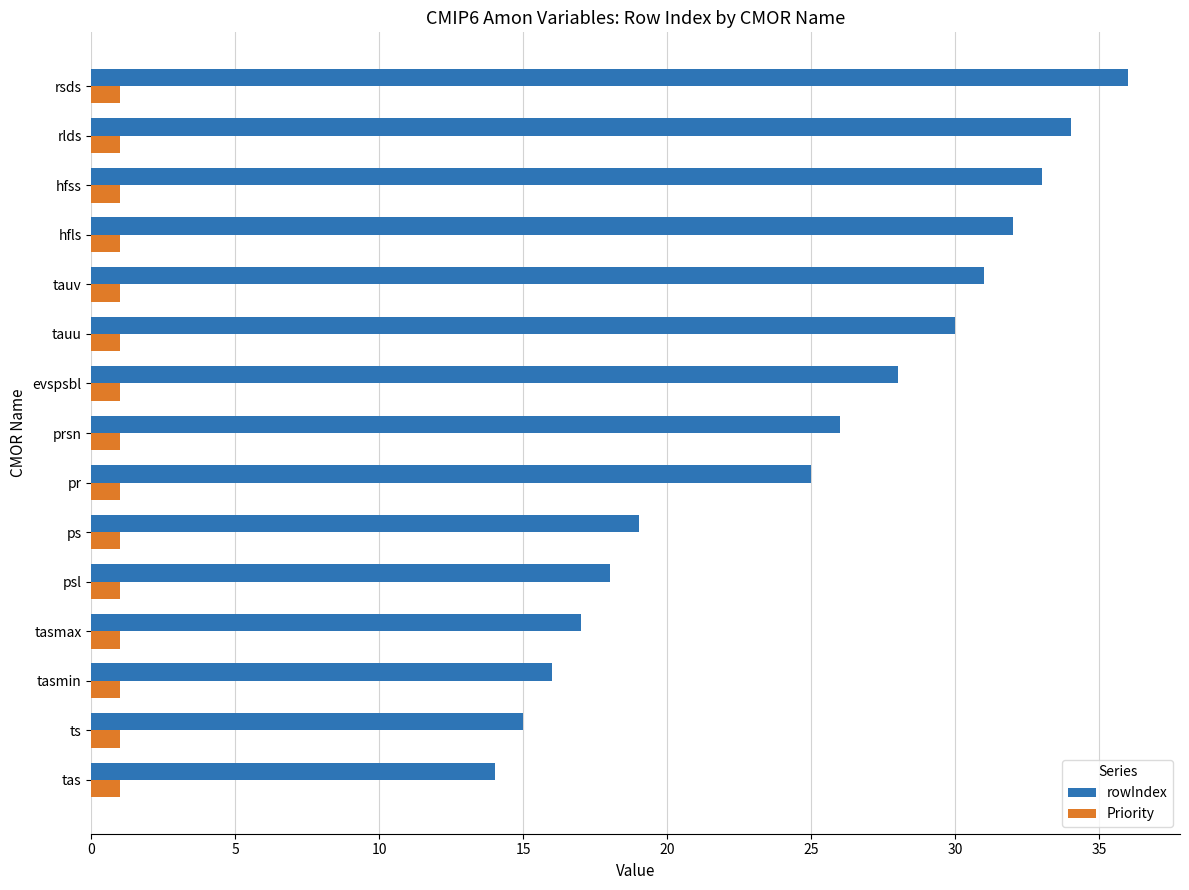

Rank the categories by rowIndex value from highest to lowest.

rsds, rlds, hfss, hfls, tauv, tauu, evspsbl, prsn, pr, ps, psl, tasmax, tasmin, ts, tas